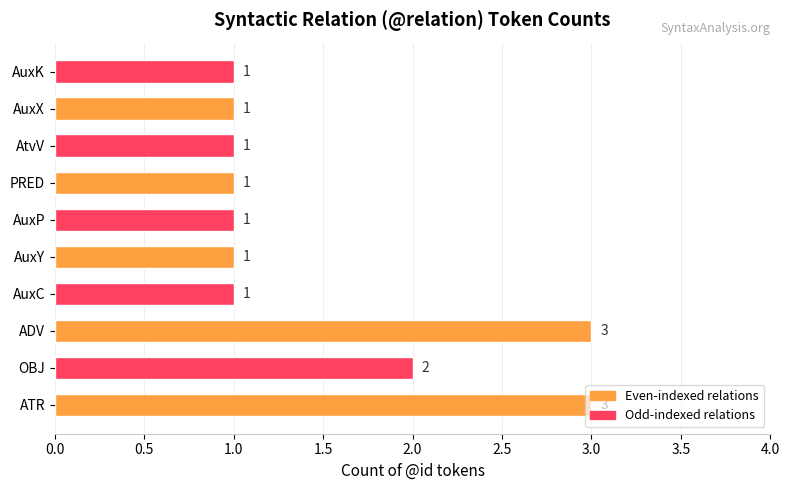

Approximately how many times larger is the value at AuxY compared to AuxC?

1.0